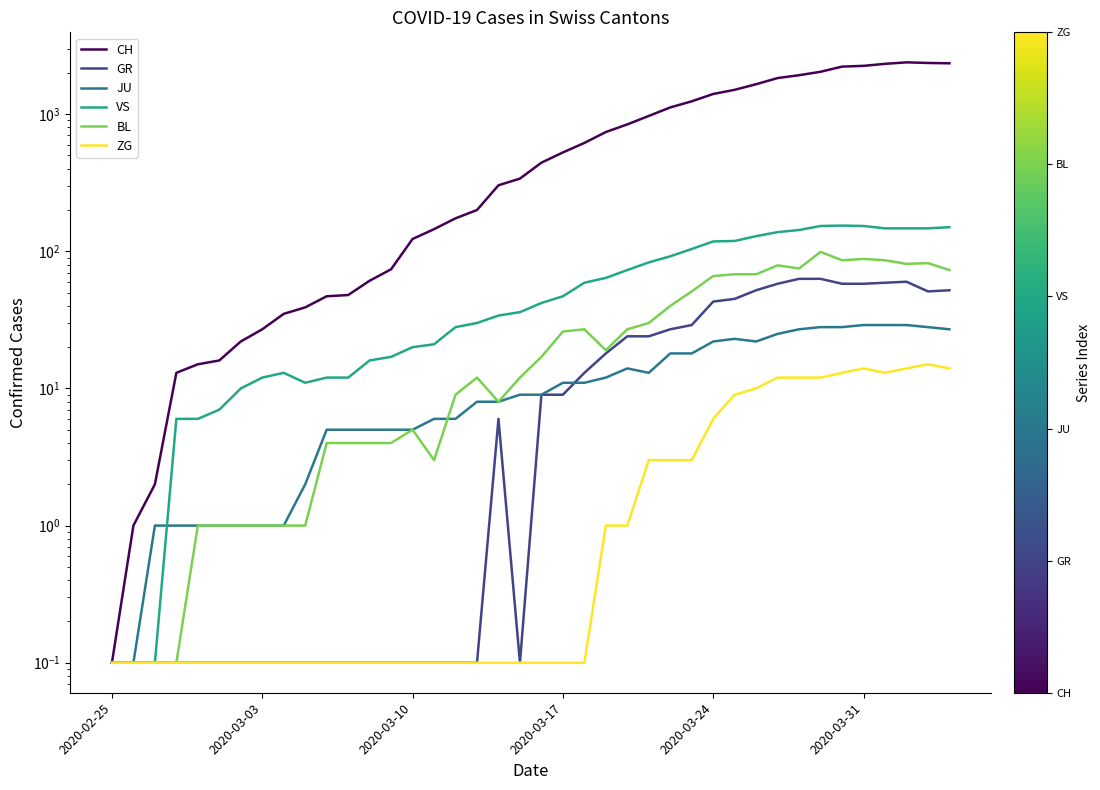

What is the value of the GR point at the 15th from the left?

0.1